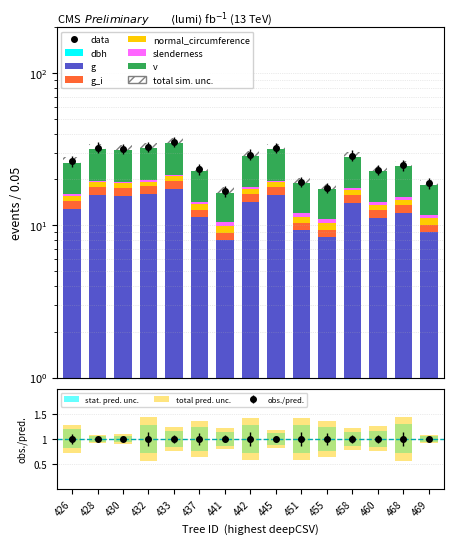

Where does the g series first go above 12?

426